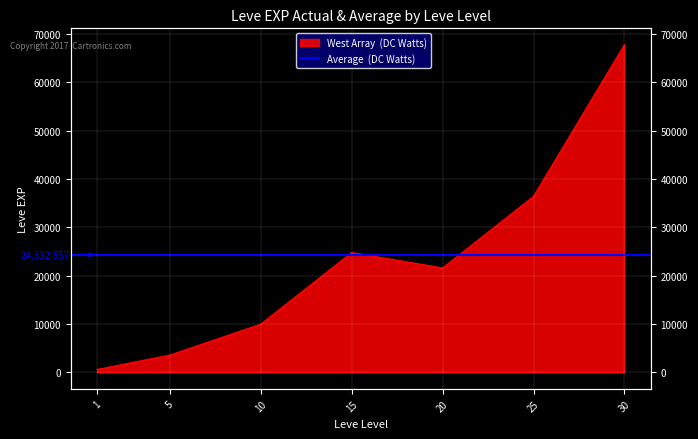

True or false: the data shows 3600 at 5.

True